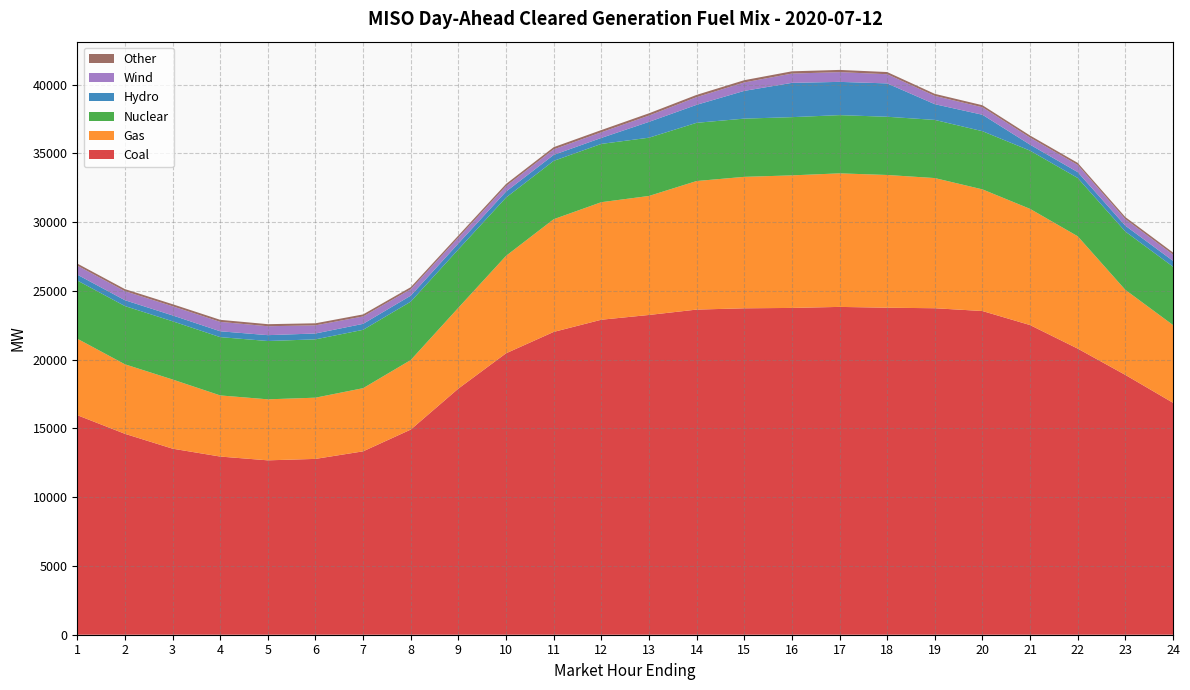

Reading left to right, what are all the values shown in this chart?

Coal: 15966.0	14611.0	13530.3	12956.7	12681.7	12786.7	13336.4	14918.9	17900.0	20466.1	22020.4	22906.5	23253.4	23643.7	23737.2	23765.2	23839.8	23780.8	23742.6	23540.2	22518.3	20806.0	18893.4	16867.0
Gas: 5562.4	5055.5	5030.1	4446.0	4436.6	4451.4	4593.1	5058.6	5880.6	7087.0	8196.5	8547.9	8653.8	9349.9	9560.2	9639.5	9711.8	9652.5	9465.7	8846.0	8450.4	8171.3	6184.4	5655.1
Nuclear: 4232.0	4234.0	4235.0	4239.0	4241.0	4242.0	4243.0	4245.0	4242.0	4239.0	4242.0	4239.0	4237.0	4234.0	4234.0	4234.0	4234.0	4234.0	4229.0	4231.0	4234.0	4238.0	4241.0	4242.0
Hydro: 425.8	425.8	425.8	425.8	425.8	425.8	435.0	435.0	435.0	435.0	435.0	435.0	1150.1	1307.2	2017.0	2493.0	2418.3	2425.7	1144.4	1196.2	435.0	425.8	425.8	425.8
Wind: 656.3	657.3	664.9	683.1	648.2	592.3	537.2	466.8	424.7	398.0	403.3	409.8	459.0	557.9	613.8	675.5	708.4	667.3	601.5	542.3	514.3	522.3	478.1	455.9
Other: 150.2	150.2	150.2	149.6	150.2	150.2	150.0	149.9	151.8	154.8	157.7	161.7	164.8	165.3	163.8	164.8	161.8	158.8	149.9	150.0	150.0	150.0	150.0	150.1